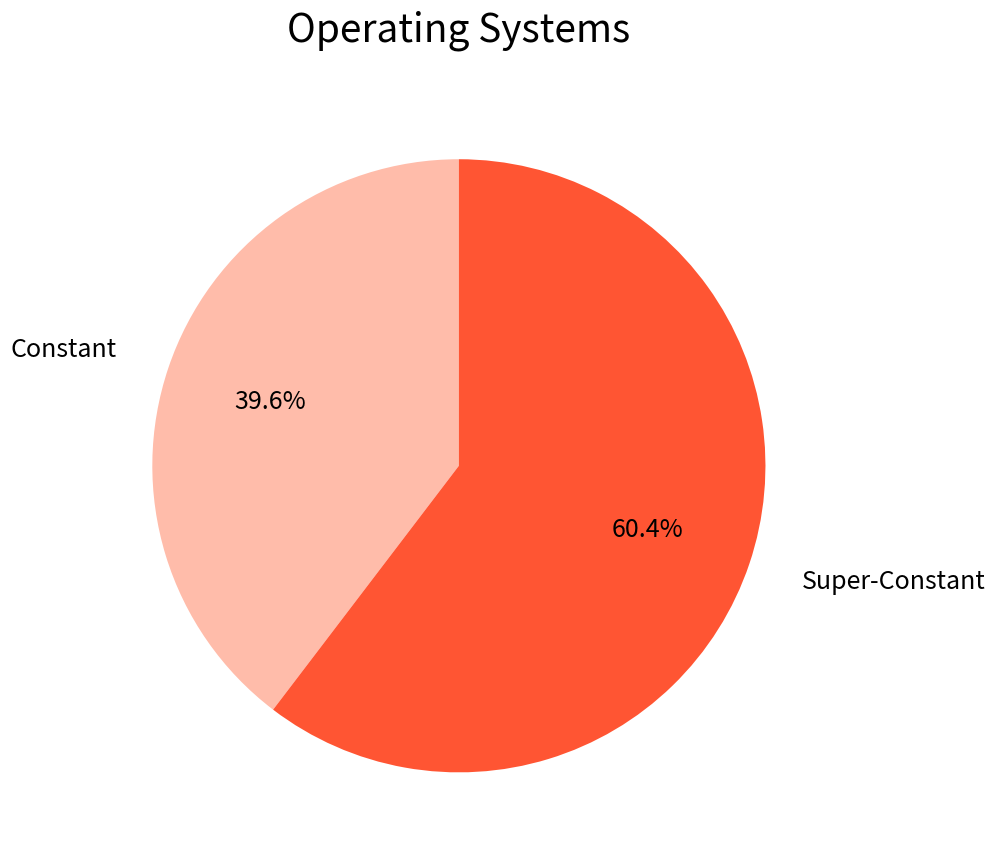

Is there a majority slice in this chart?

Yes